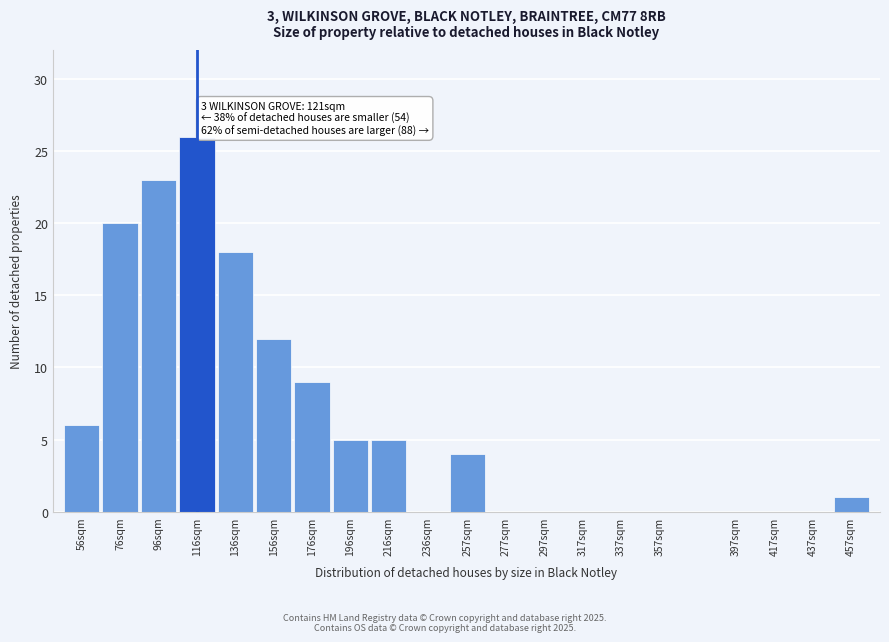

Reading left to right, transcribe all the data shown in this chart.

56sqm=6	76sqm=20	96sqm=23	116sqm=26	136sqm=18	156sqm=12	176sqm=9	196sqm=5	216sqm=5	236sqm=0	257sqm=4	277sqm=0	297sqm=0	317sqm=0	337sqm=0	357sqm=0	397sqm=0	417sqm=0	437sqm=0	457sqm=1